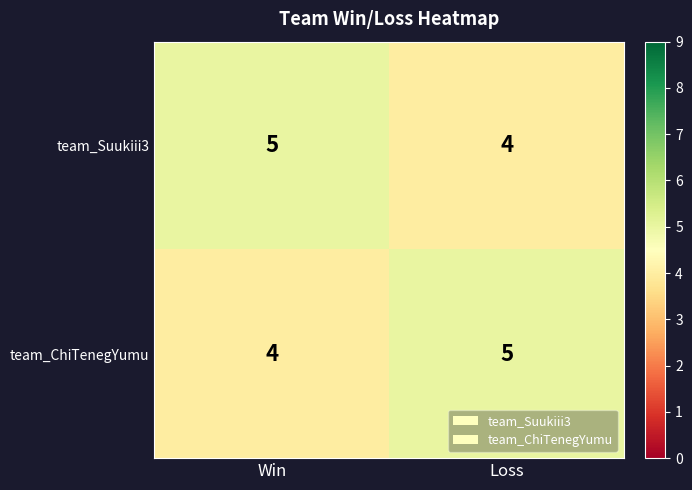

Where is team_Suukiii3 nearest to the value 4?

Loss